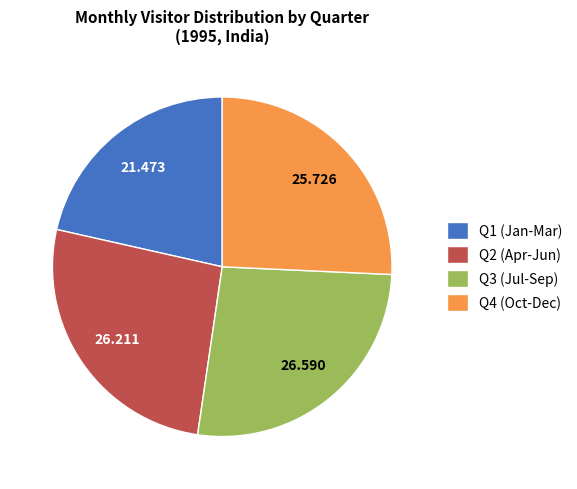

Is there a majority slice in this chart?

No